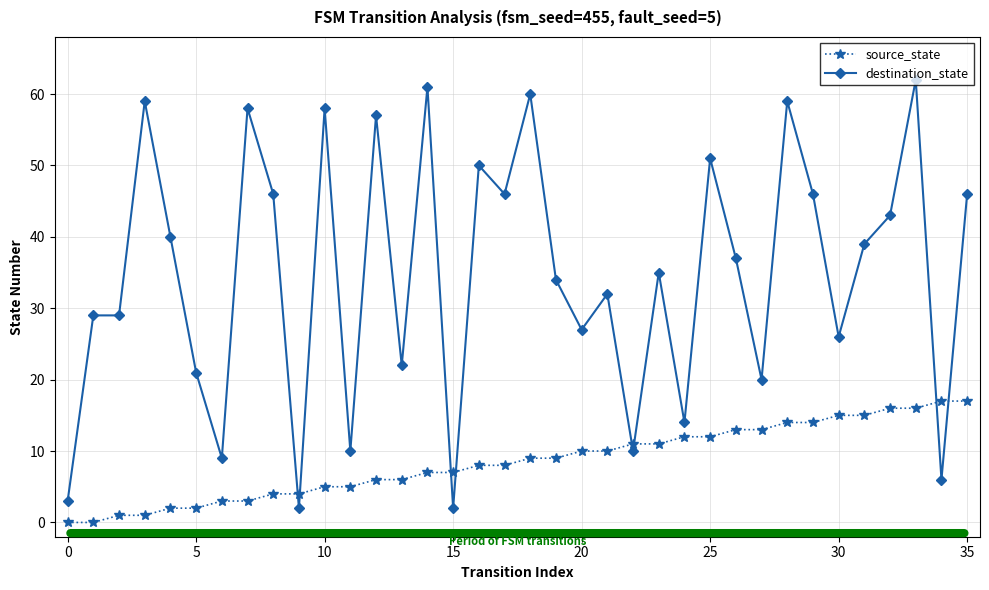

What is the approximate value of destination_state at 10, to the nearest 10?

60